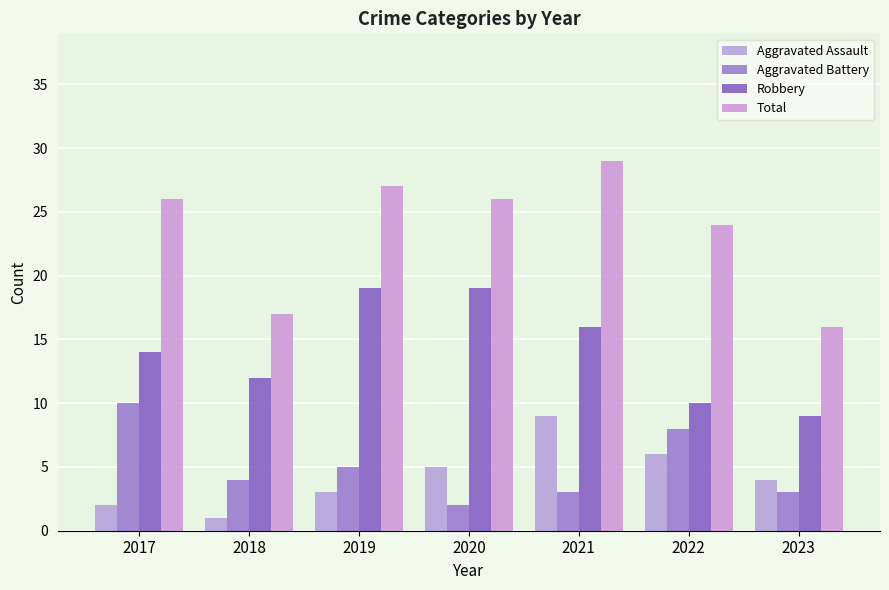

What are all the series names shown in the legend?

Aggravated Assault, Aggravated Battery, Robbery, Total